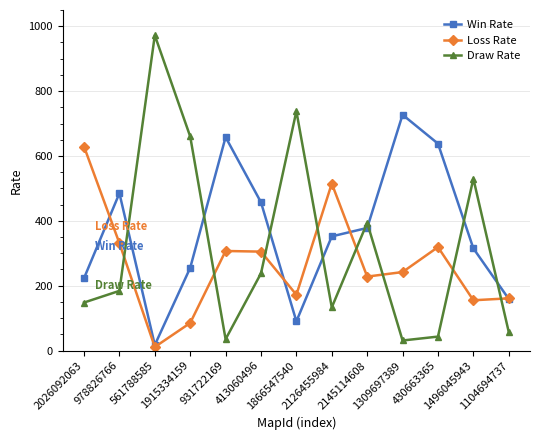

Which category has the lowest value in the Win Rate series?

561788585